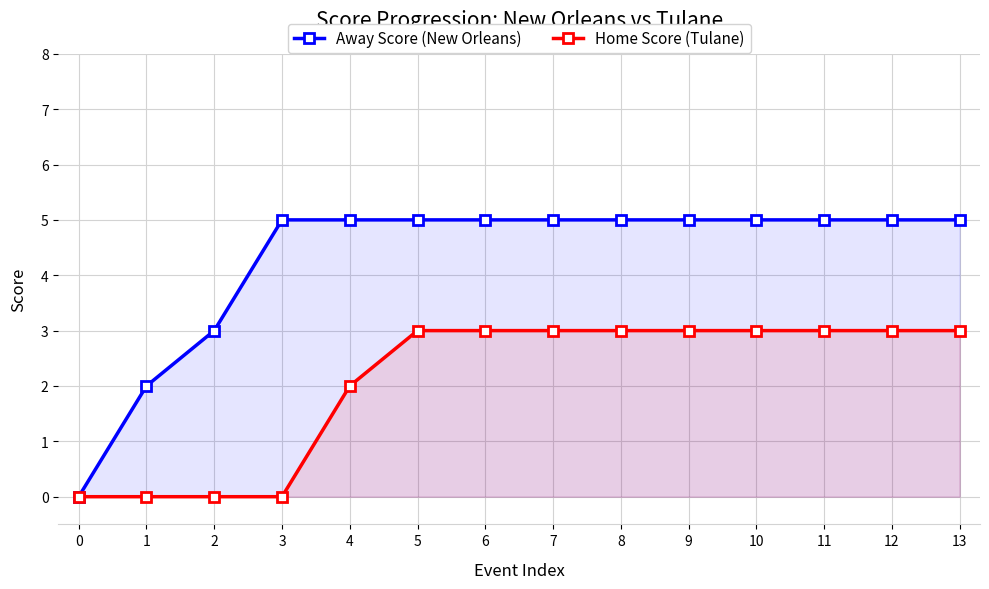

Count the number of data series in this chart.

2